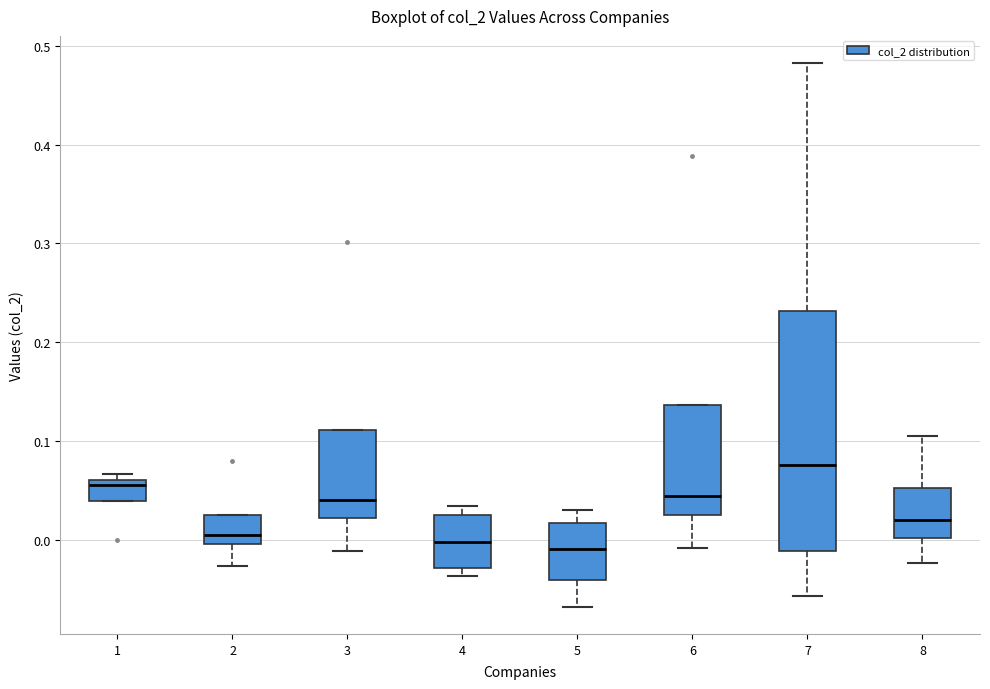

Where does the lower whisker of the box at x = 7 end on the y-axis? The values are not printed on the chart, so give them approximately, as read against the axis.

-0.06